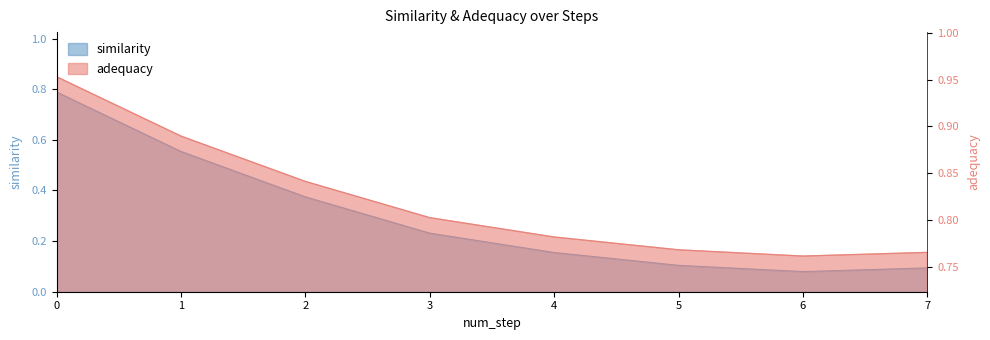

What is the difference between the highest and lowest values at 2?

0.5